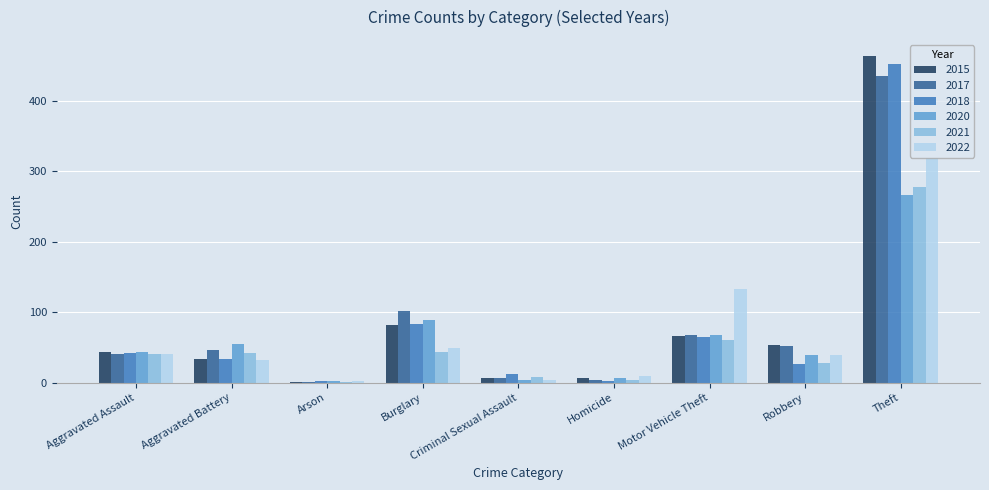

Count the number of categories in the chart.

9